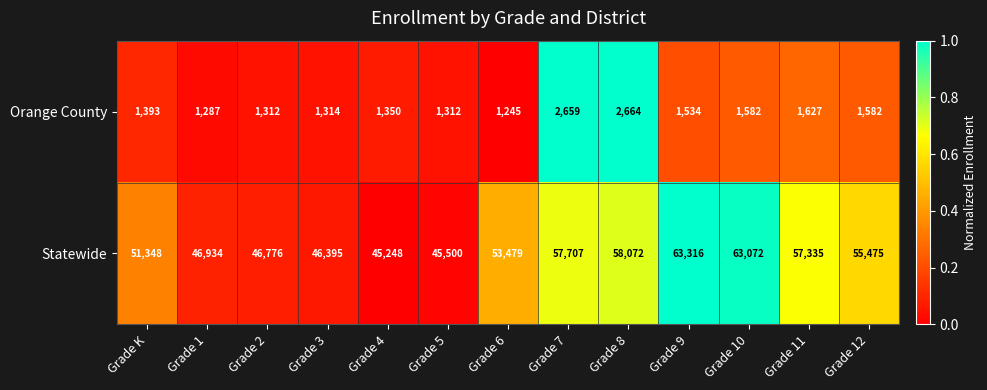

What is the total value across all series at Grade 6?

54724